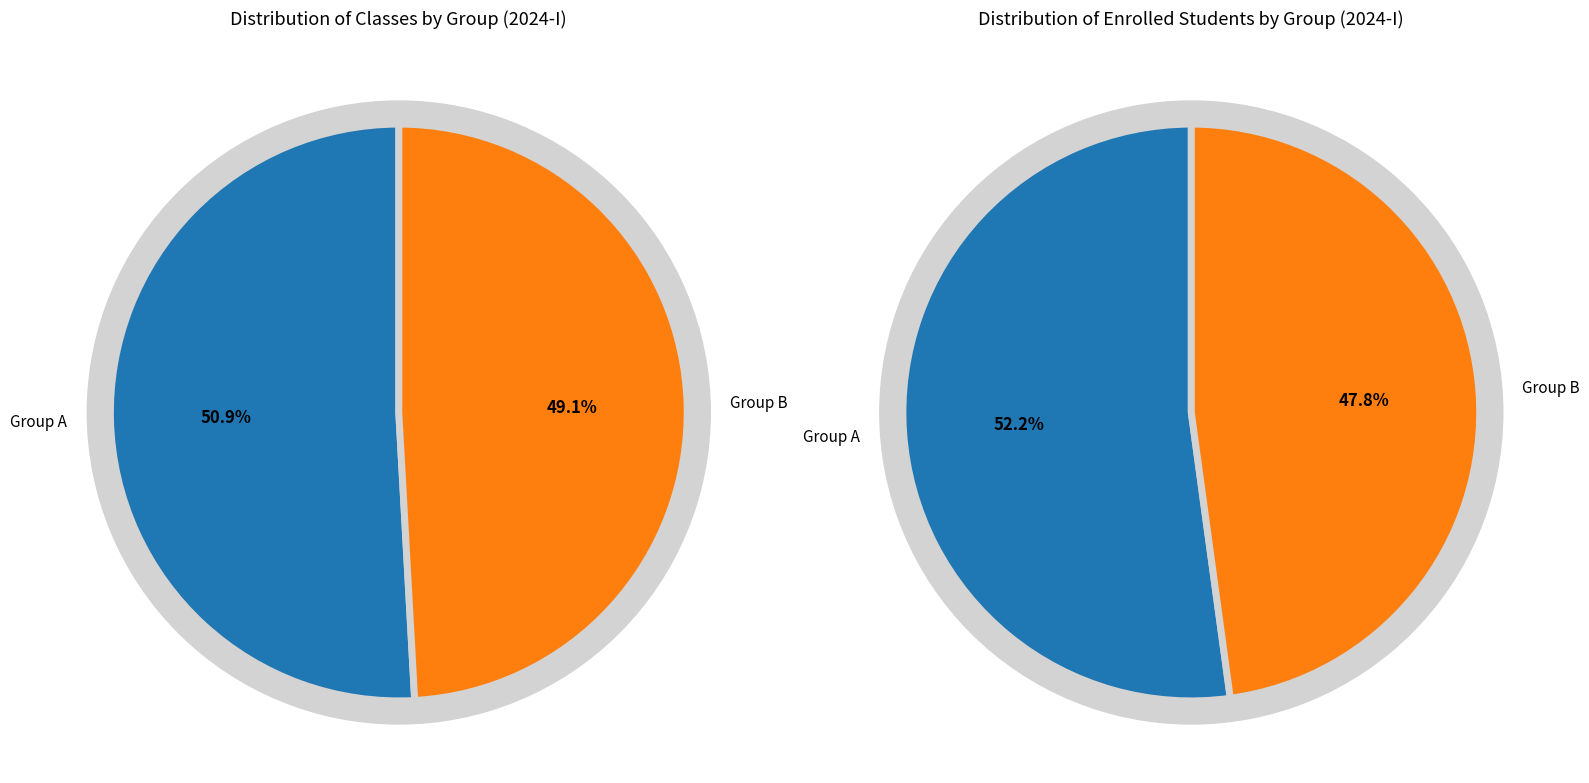

Between A and B, which is larger?

A